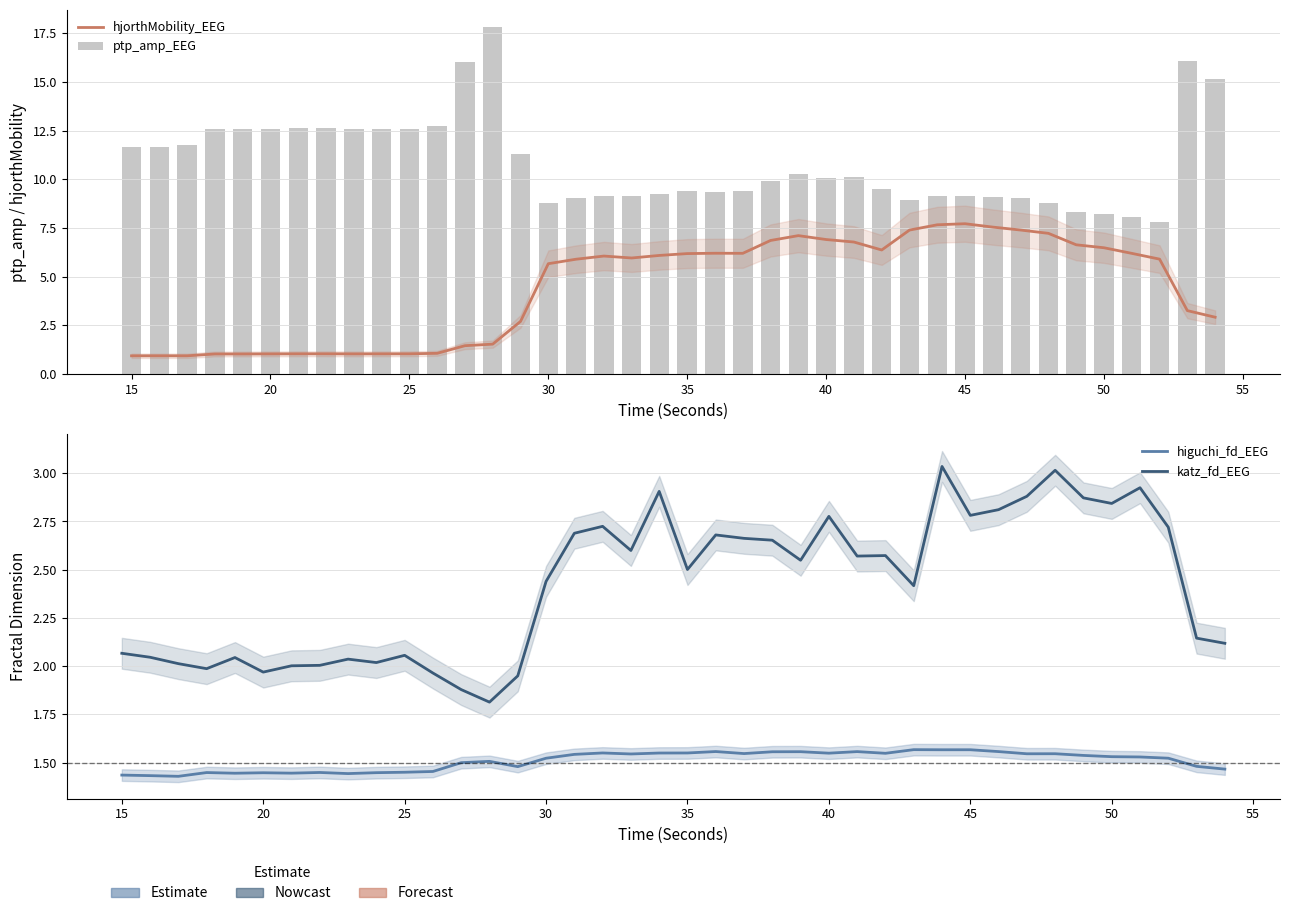

What is the maximum value for hjorthMobility_EEG?

7.7